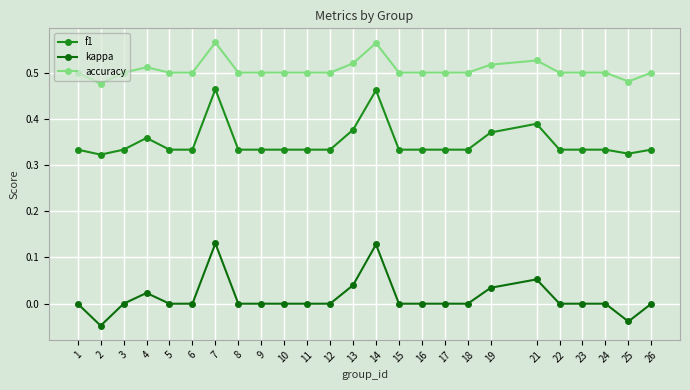

What is the difference between the maximum and minimum values in the accuracy series?

0.1